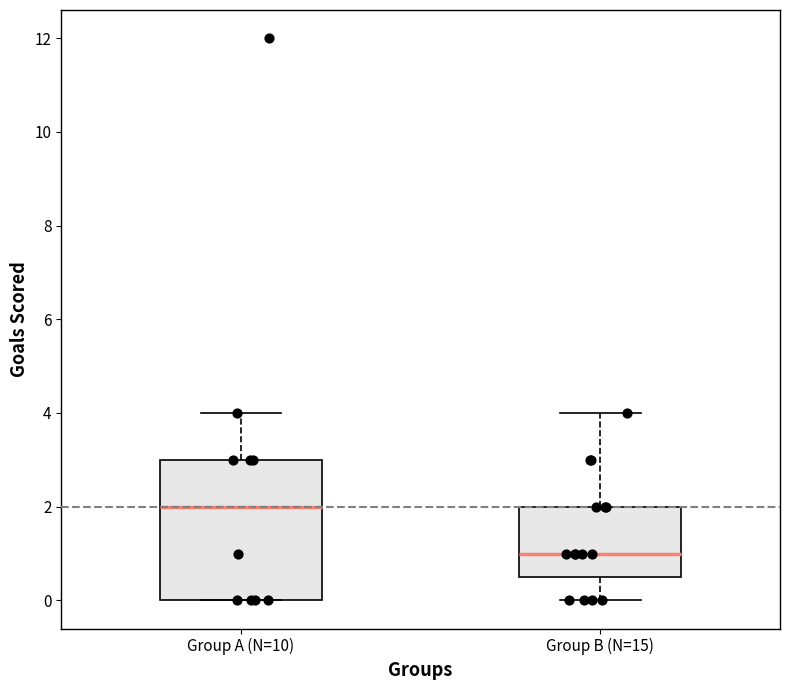

Which box has the highest median line?

Group A (N=10)